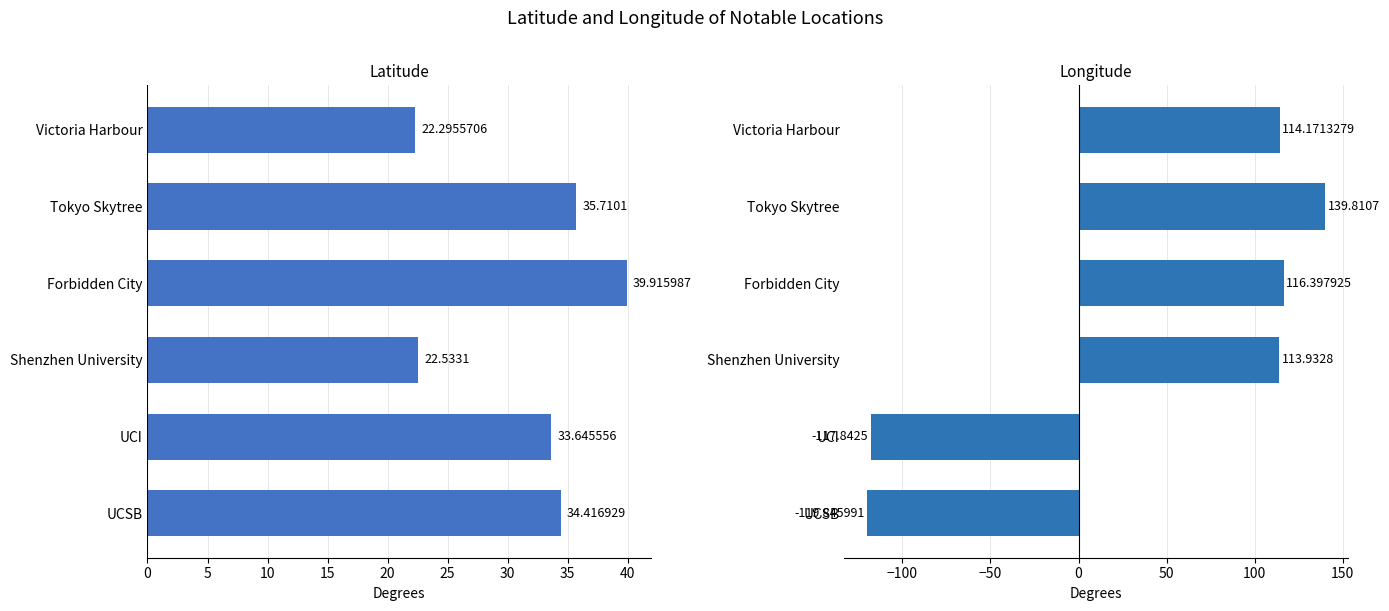

Which series has the largest range (max minus min)?

Longitude